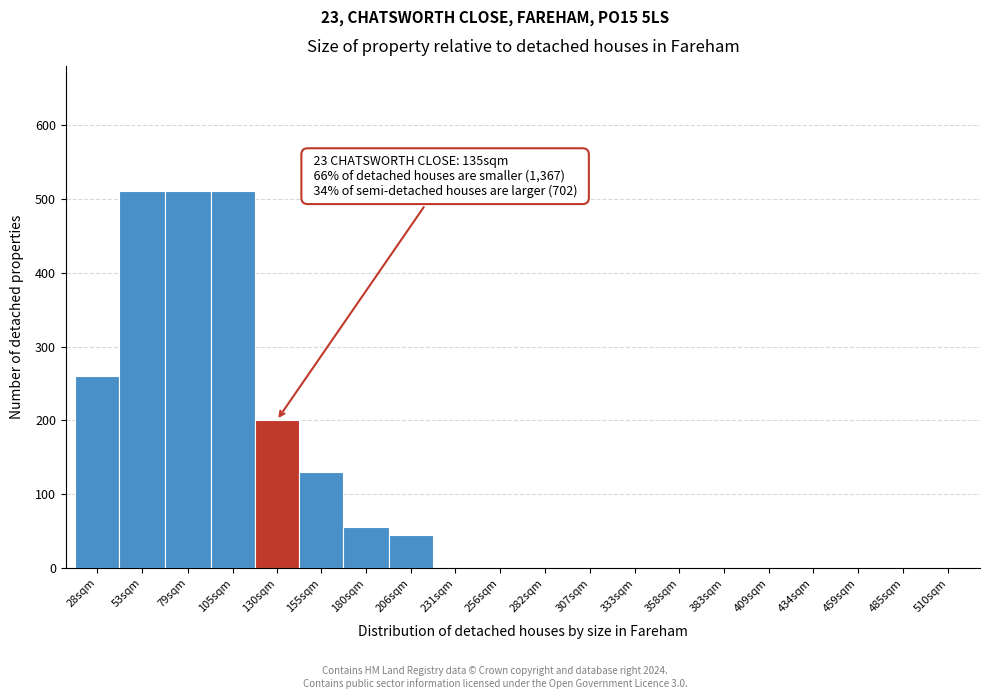

Reading right to left, what are all the values shown in this chart?

510sqm=0	485sqm=0	459sqm=0	434sqm=0	409sqm=0	383sqm=0	358sqm=0	333sqm=0	307sqm=0	282sqm=0	256sqm=0	231sqm=0	206sqm=45	180sqm=55	155sqm=130	130sqm=200	105sqm=510	79sqm=510	53sqm=510	28sqm=260